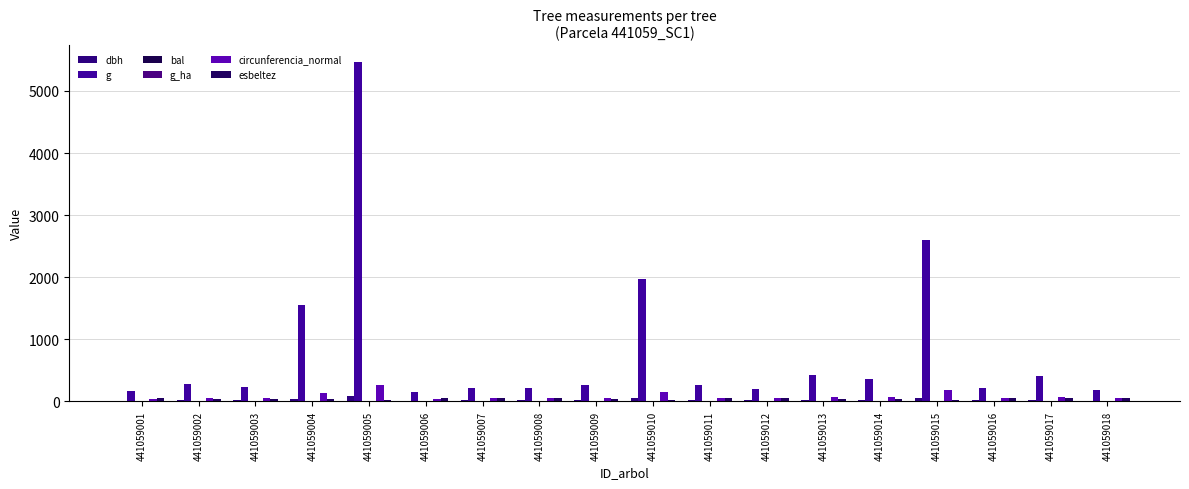

Which series has the largest total across all categories?

g